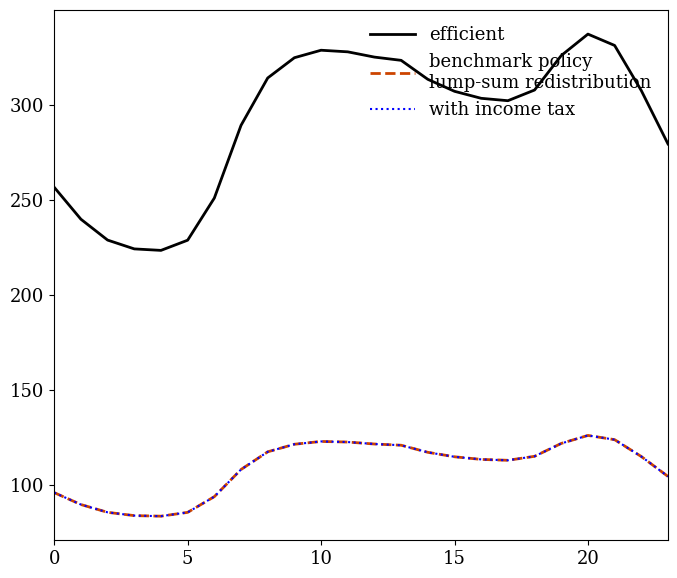

Is this an area chart (filled region under the line)?

No